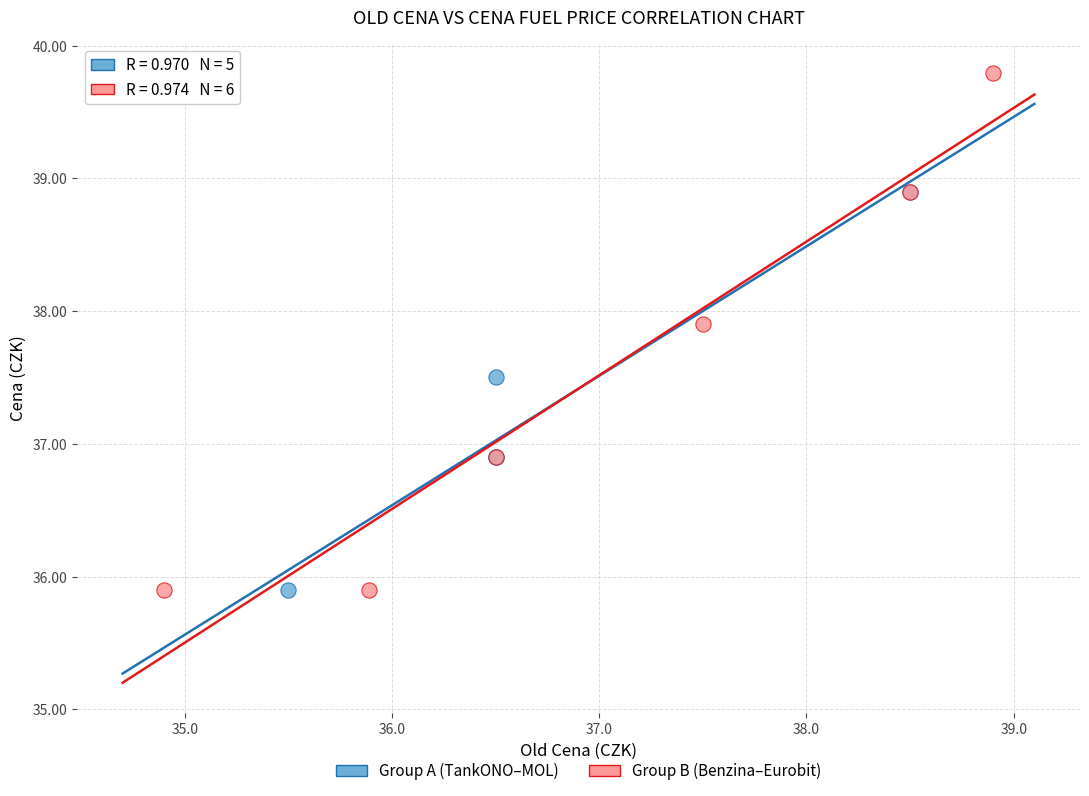

Which series contains the highest Y value?

Group B (Benzina–Eurobit)